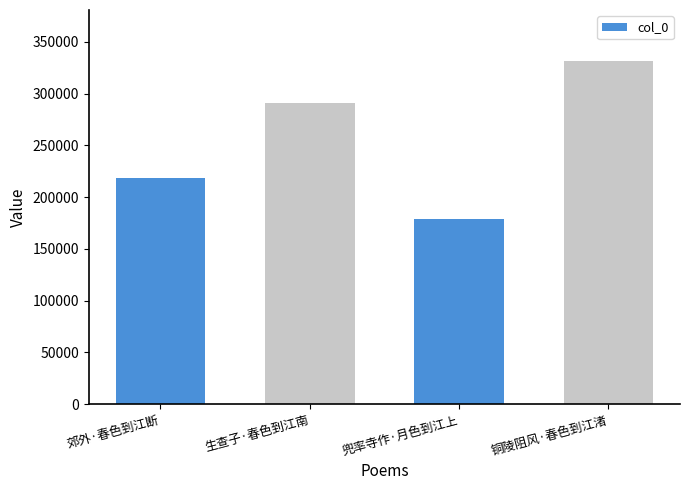

Which label corresponds to the largest value in the chart?

铜陵阻风·春色到江渚